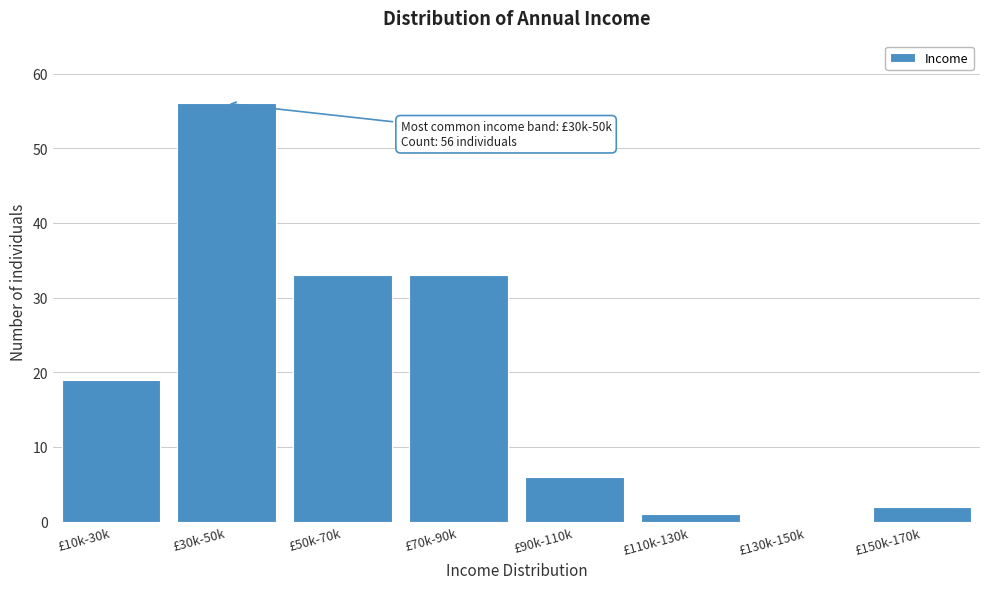

At which category does the chart reach its peak across all series?

£30k-50k